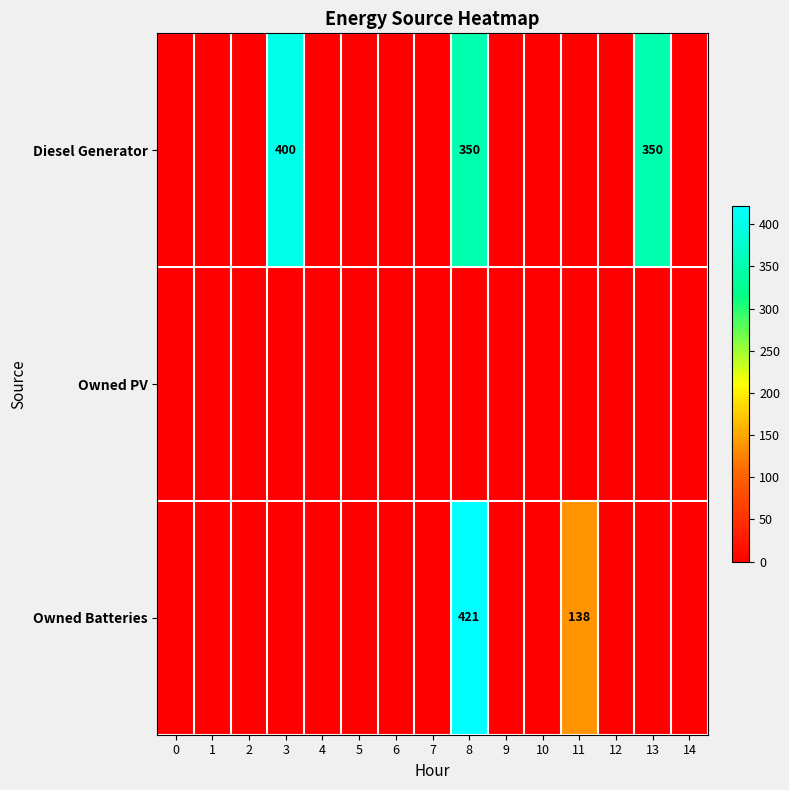

The Diesel Generator series shows 350 at 8. True or false?

True